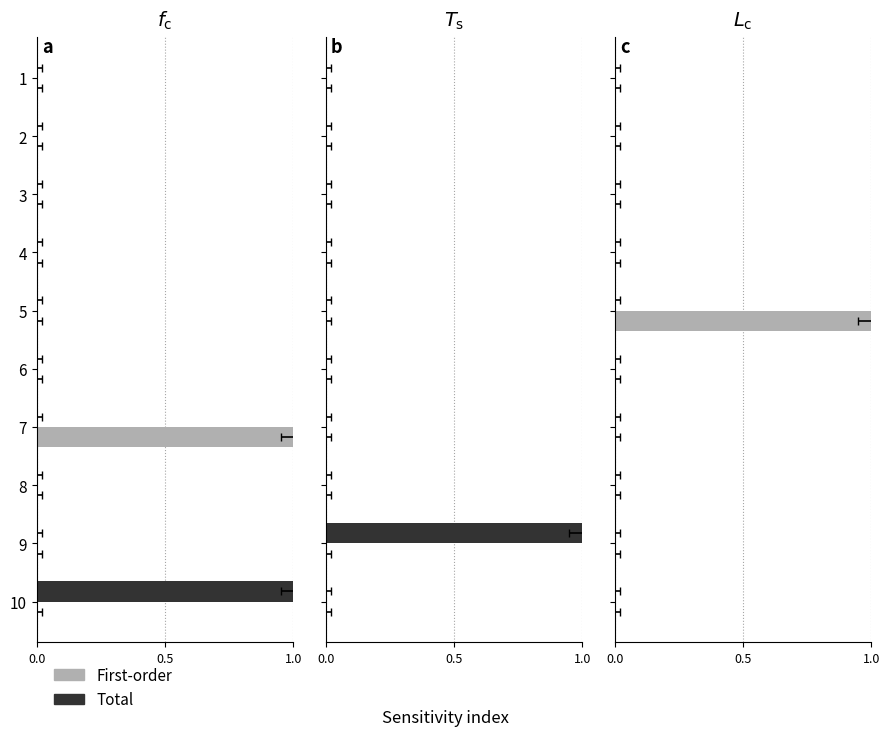

Is it true that First-order equals 0.0 at 10?

True